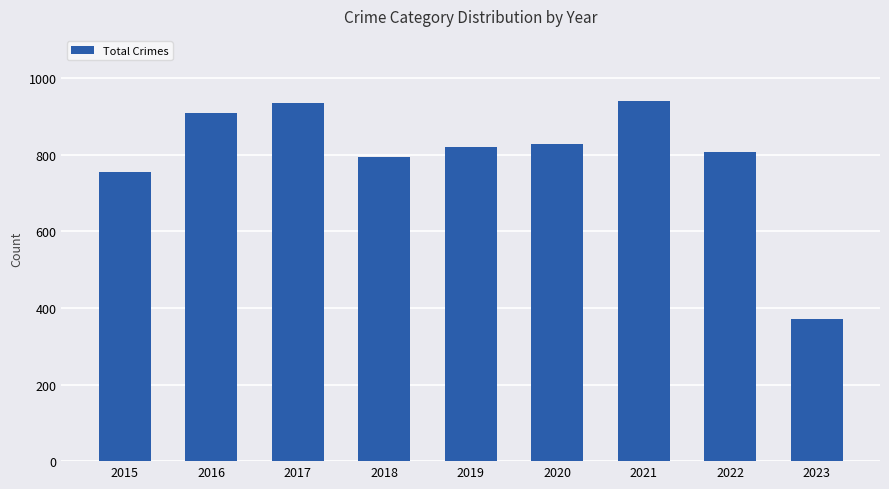

What is the difference between the values at 2020 and 2016?

79